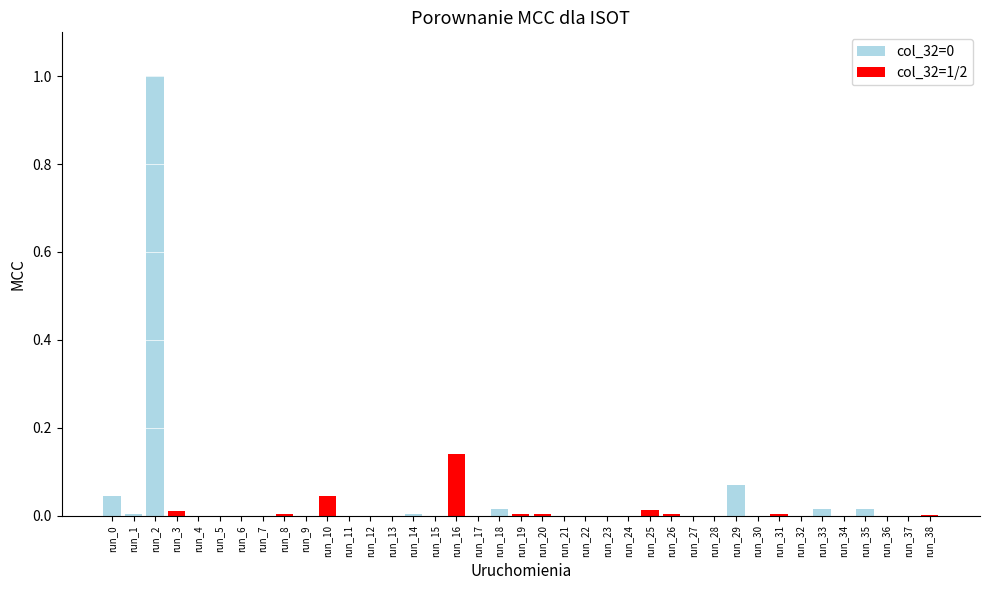

The chart shows a value of 0.0 at run_37. True or false?

True